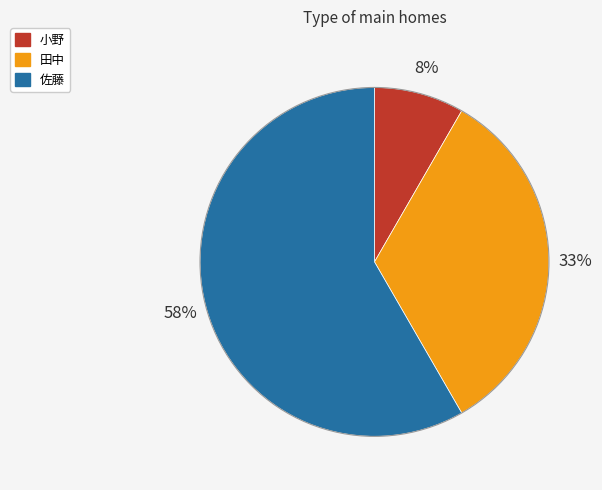

To the nearest percent, what percentage of the pie is 小野?

8%